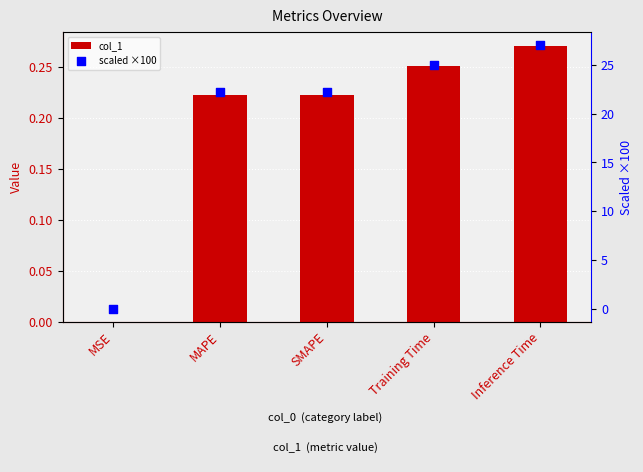

Which series reaches the maximum Y coordinate?

scaled ×100